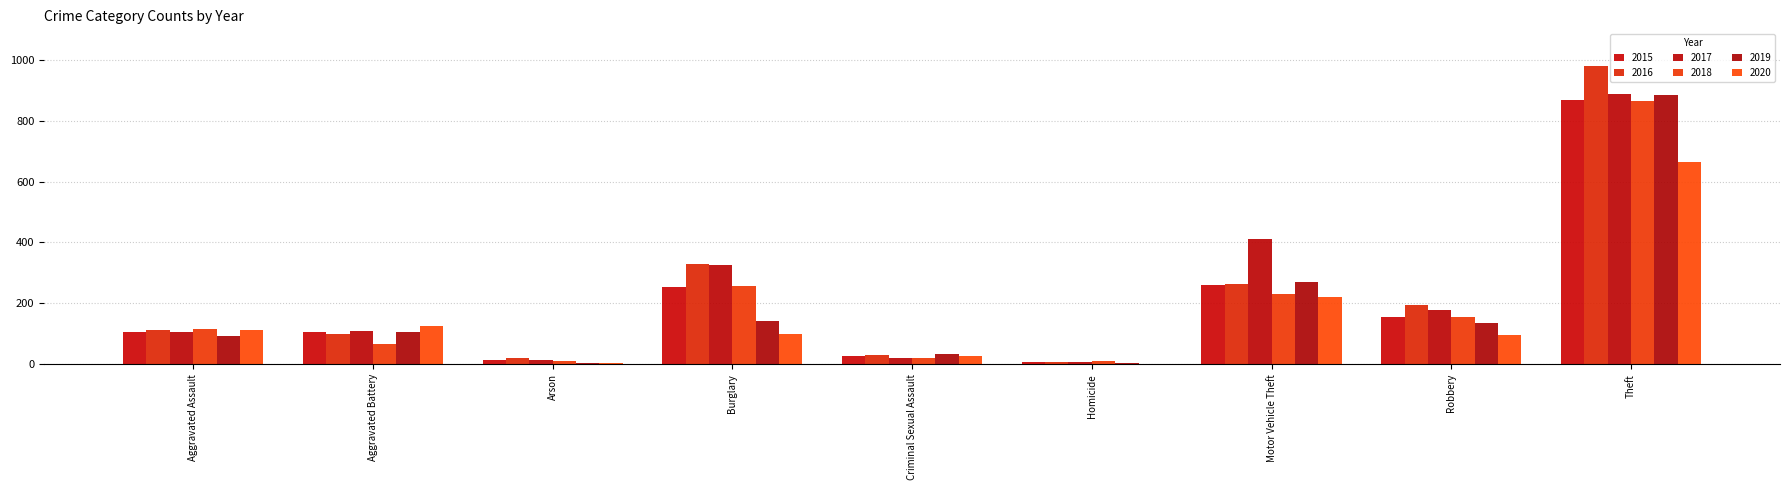

What is the label of the 7th bar from the left?

Motor Vehicle Theft